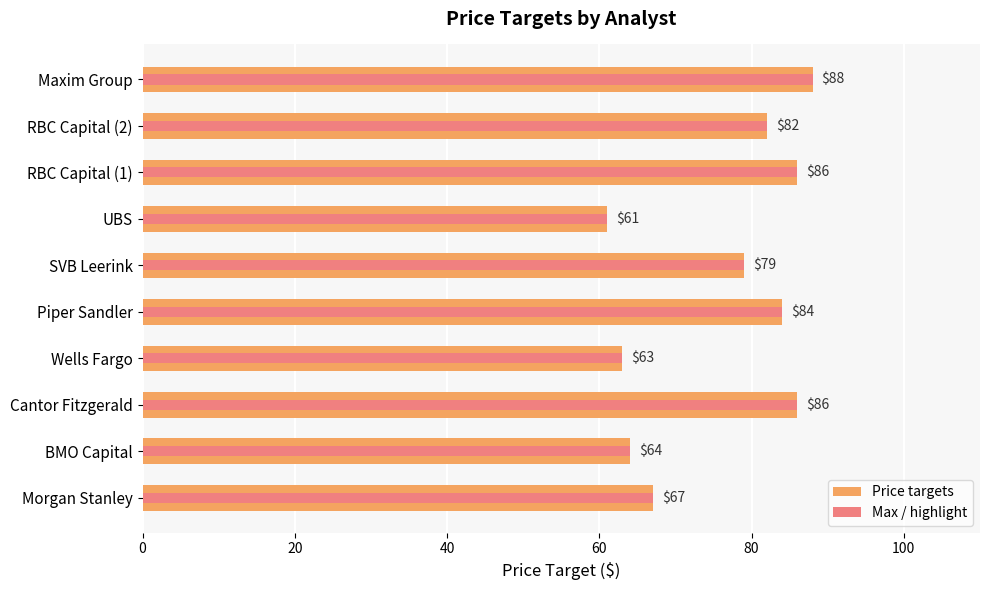

At how many categories does at least one series exceed 61?

9